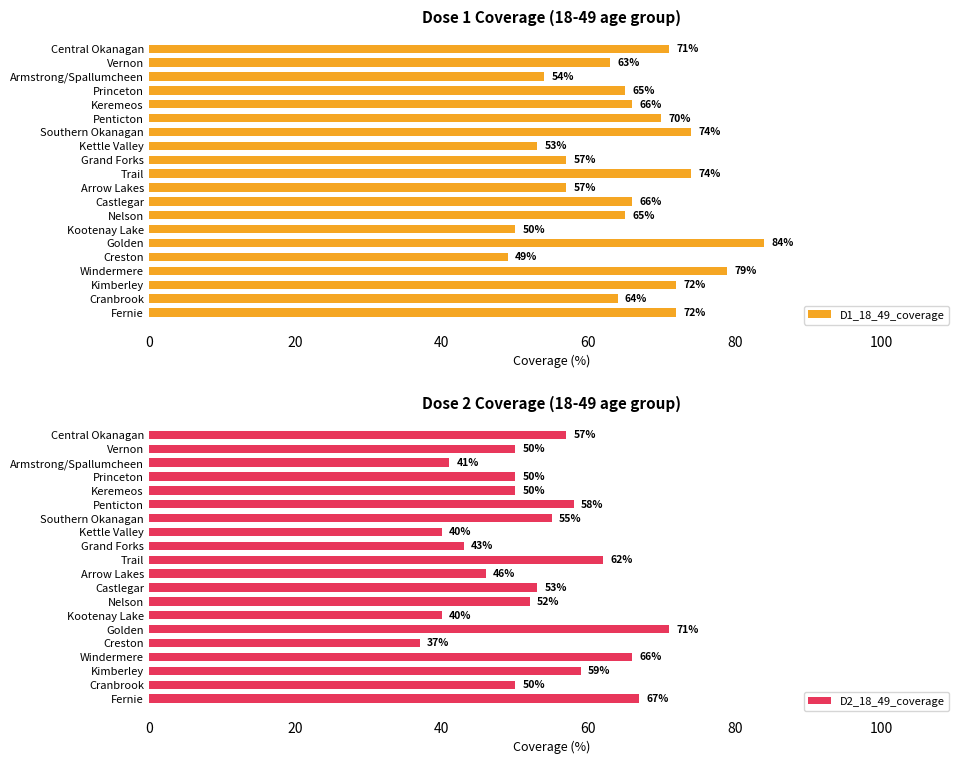

What is the difference between the second highest and minimum values in the D1_18_49_coverage series?

30